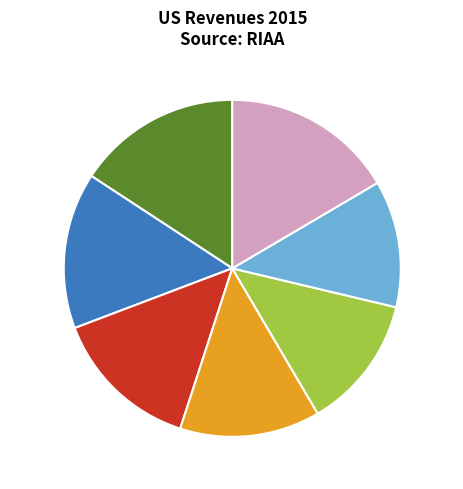

Rank the categories by value from highest to lowest.

Day 7, Day 1, Day 2, Day 3, Day 4, Day 5, Day 6